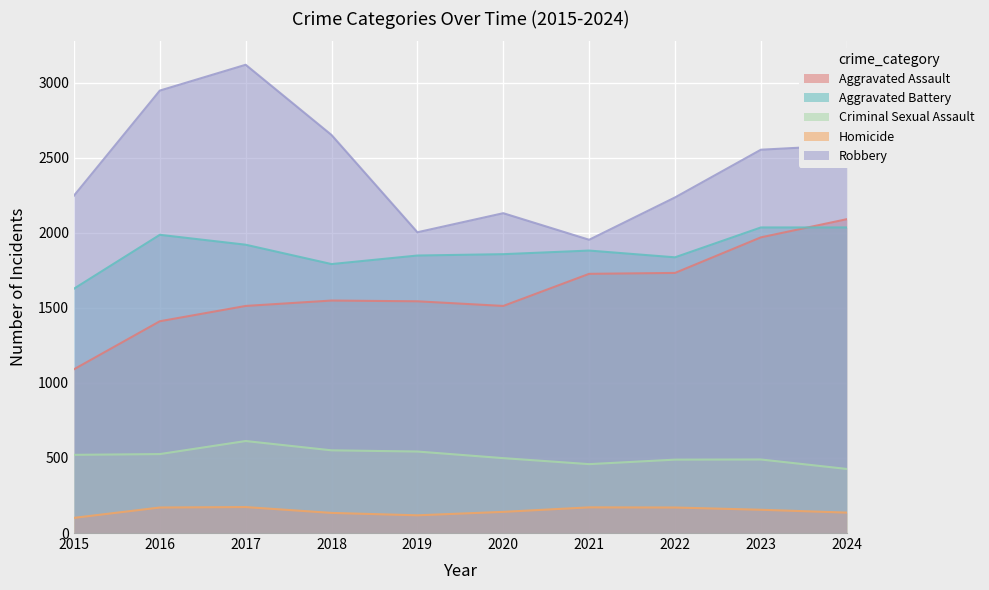

Reading right to left, extract all data points from this chart.

Aggravated Assault: 2024=2091	2023=1970	2022=1733	2021=1727	2020=1513	2019=1544	2018=1549	2017=1513	2016=1411	2015=1091
Aggravated Battery: 2024=2036	2023=2036	2022=1837	2021=1882	2020=1858	2019=1849	2018=1792	2017=1921	2016=1987	2015=1628
Criminal Sexual Assault: 2024=427	2023=490	2022=489	2021=459	2020=499	2019=543	2018=551	2017=613	2016=526	2015=521
Homicide: 2024=136	2023=155	2022=170	2021=171	2020=141	2019=118	2018=134	2017=173	2016=170	2015=101
Robbery: 2024=2584	2023=2554	2022=2236	2021=1954	2020=2131	2019=2004	2018=2652	2017=3120	2016=2948	2015=2248